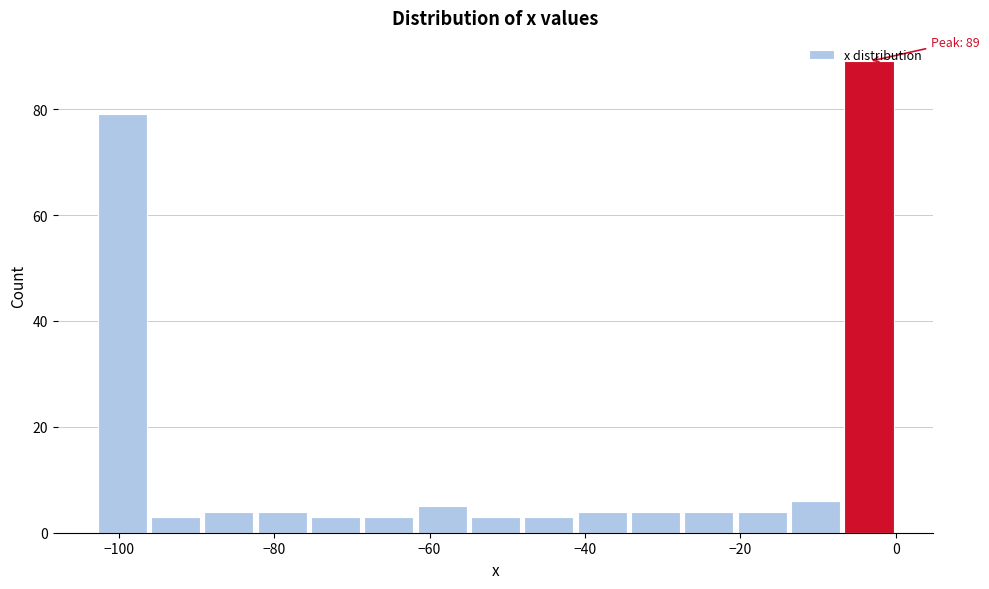

Read against the x-axis, roughly where is the centre of the tallest bar?

-4